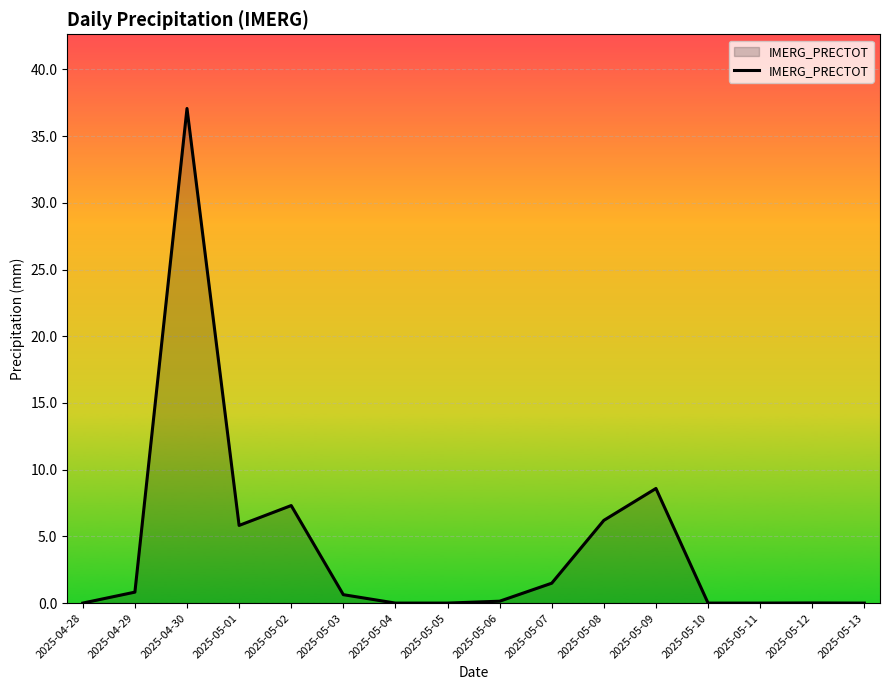

What is the difference between the values at 2025-05-13 and 2025-05-09?

8.6